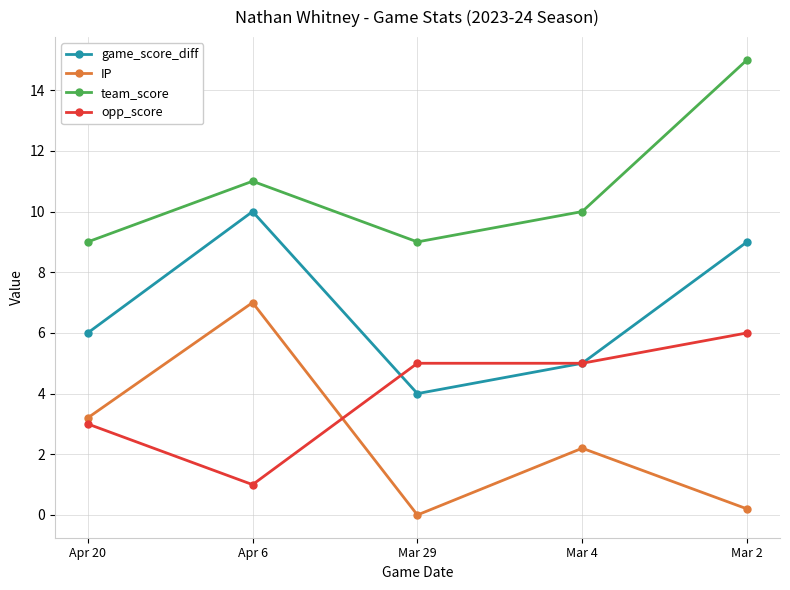

What is the label of the 3rd point from the left?

Mar 29